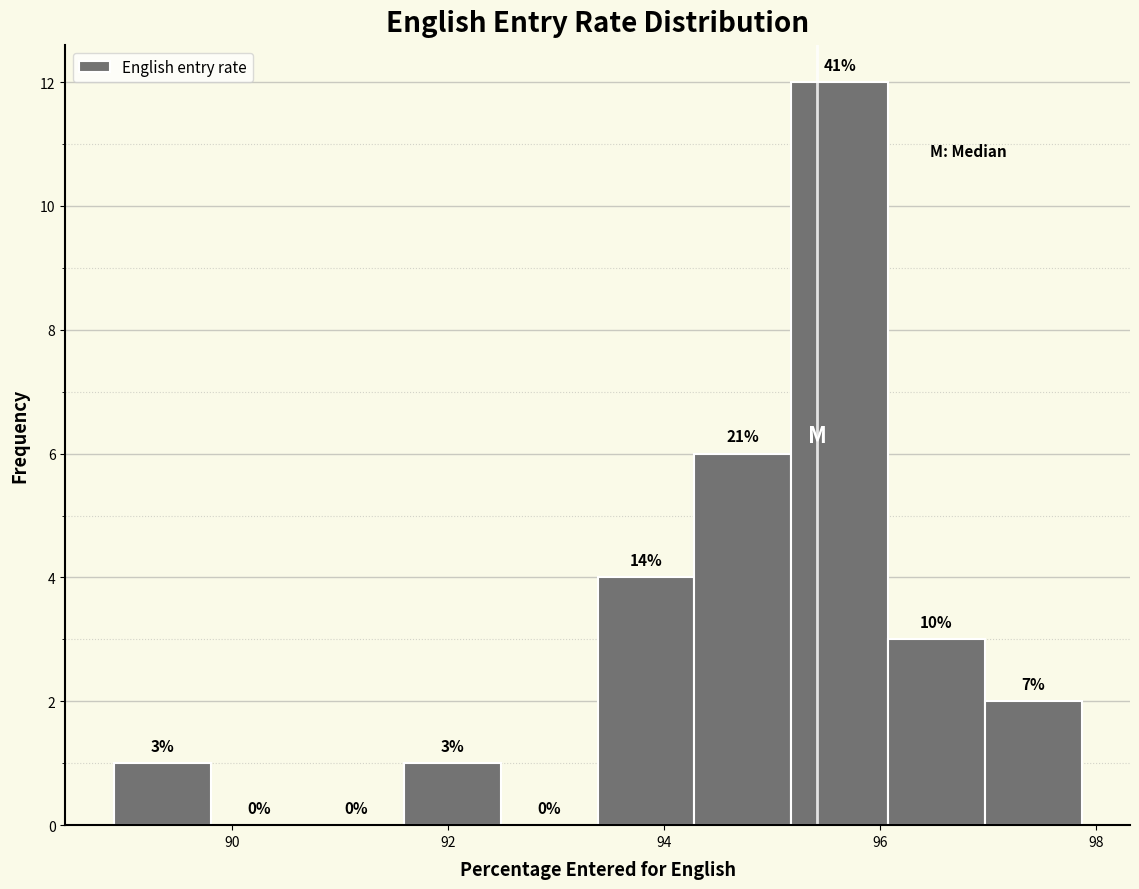

Which range on the x-axis has the tallest bar?

95.2 to 96.0